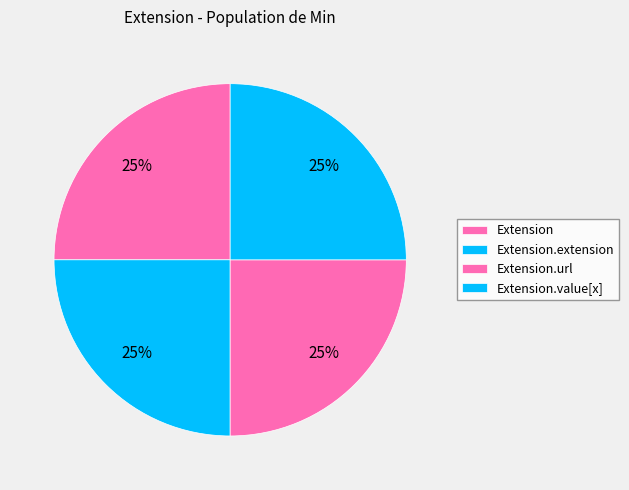

What is the smallest slice in the pie chart?

Extension